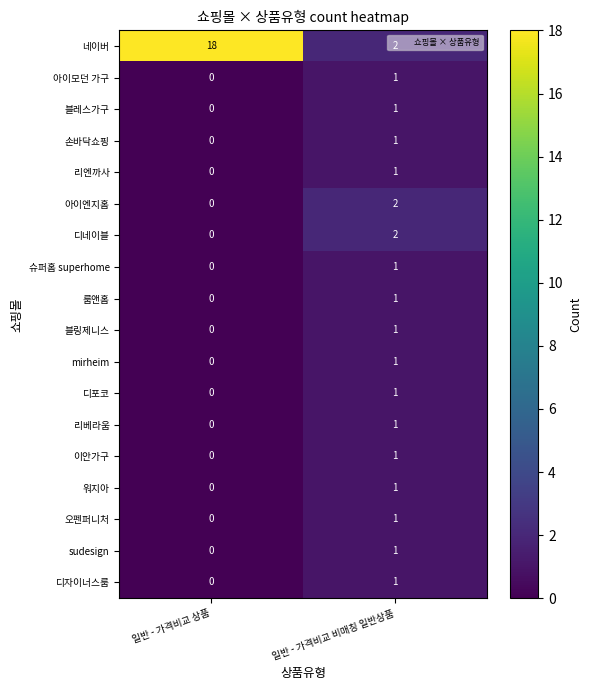

Which label corresponds to the smallest value in the chart?

일반 - 가격비교 상품